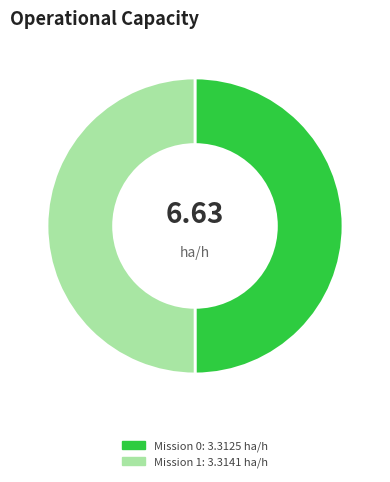

Count the number of slices in the pie.

2